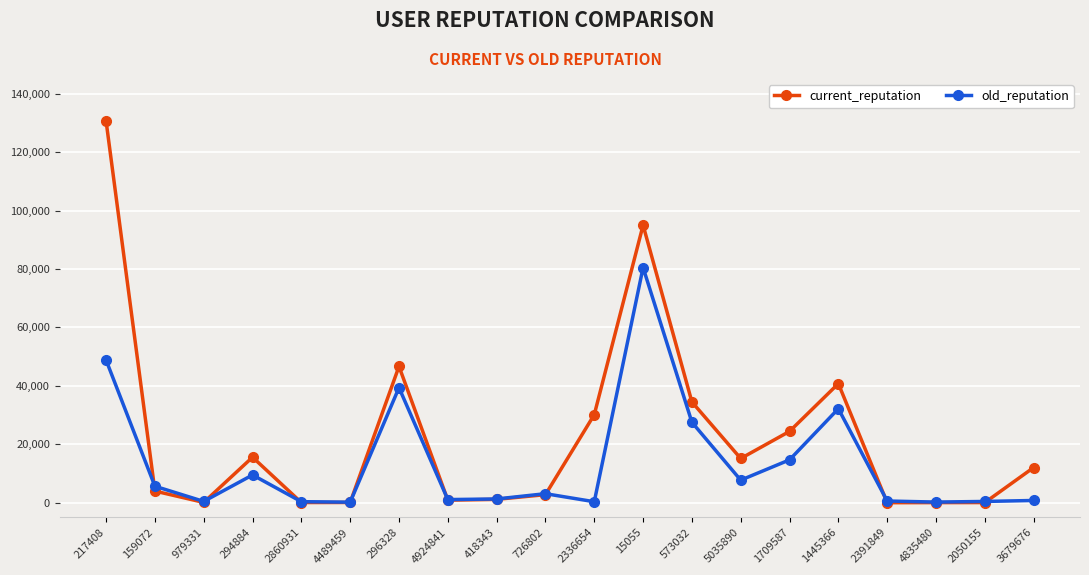

The current_reputation series shows 122 at 4489459. True or false?

True